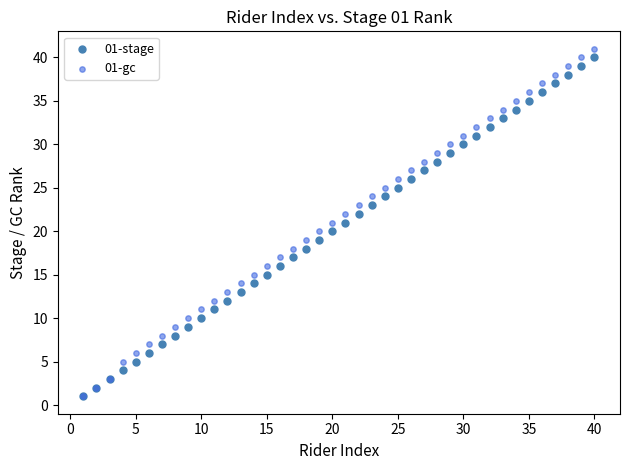

Which series has the largest Y range (max minus min)?

01-gc